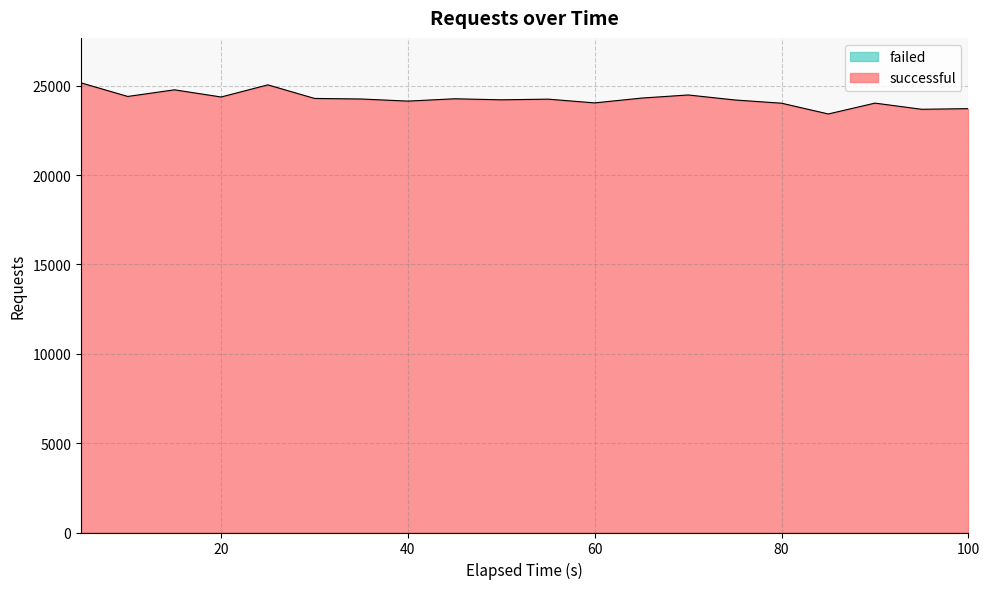

Where is the first local minimum?

10.001743